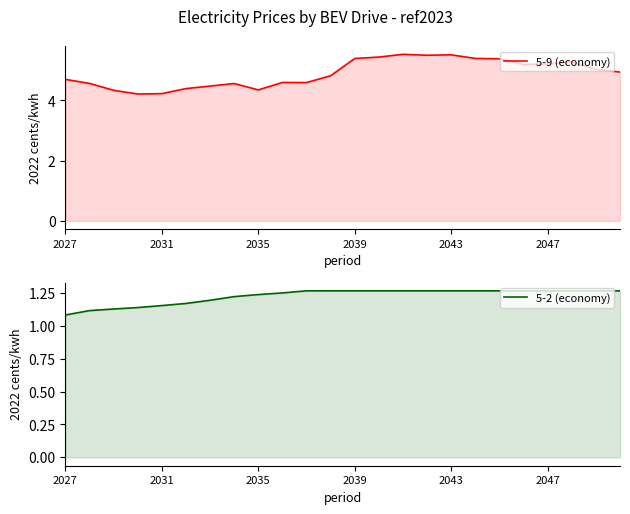

In 5-9 (economy), how many points are lower than both neighbors (excluding endpoints)?

5